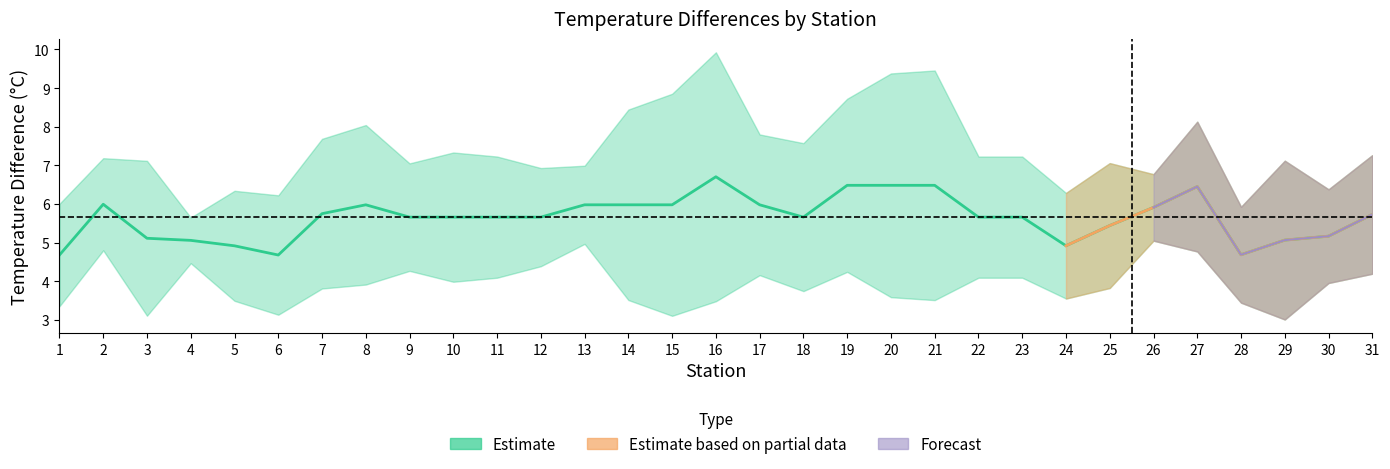

At which category does sur_bot_temp_diff reach its first local peak?

2